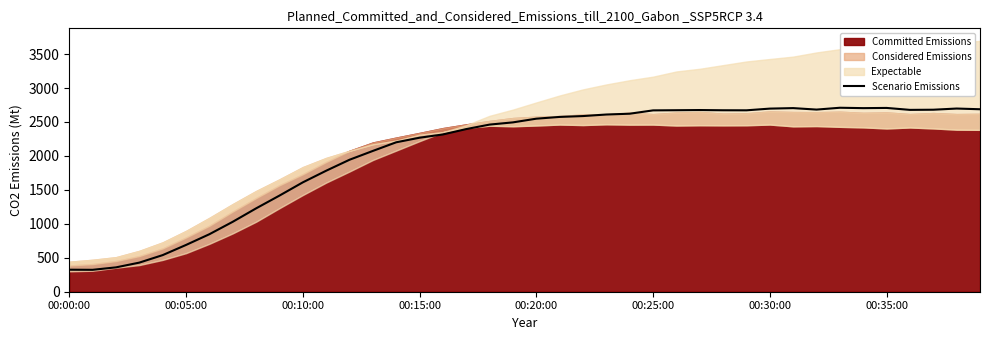

What is the minimum value shown in the chart?

322.7